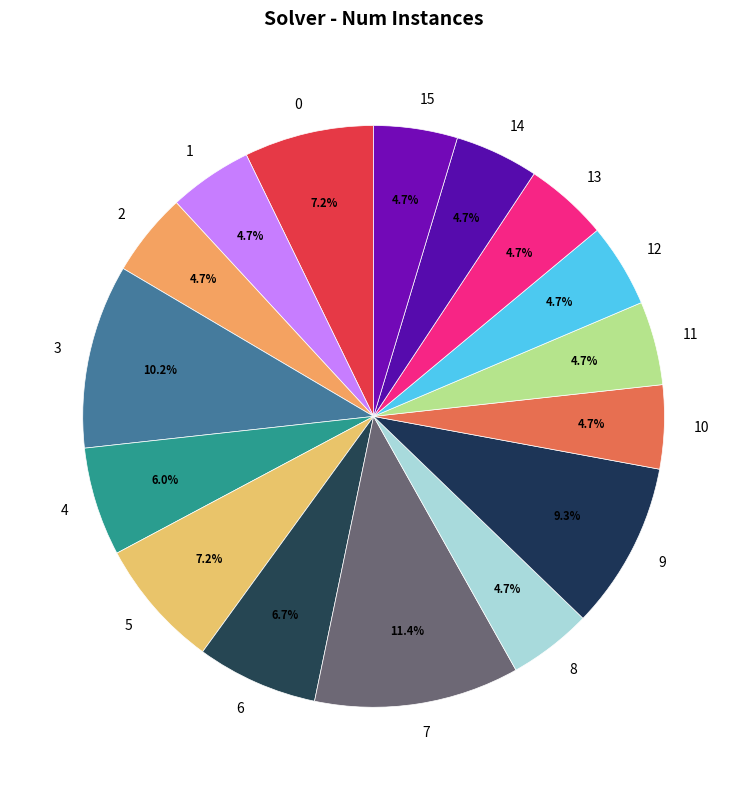

Is there a majority slice in this chart?

No